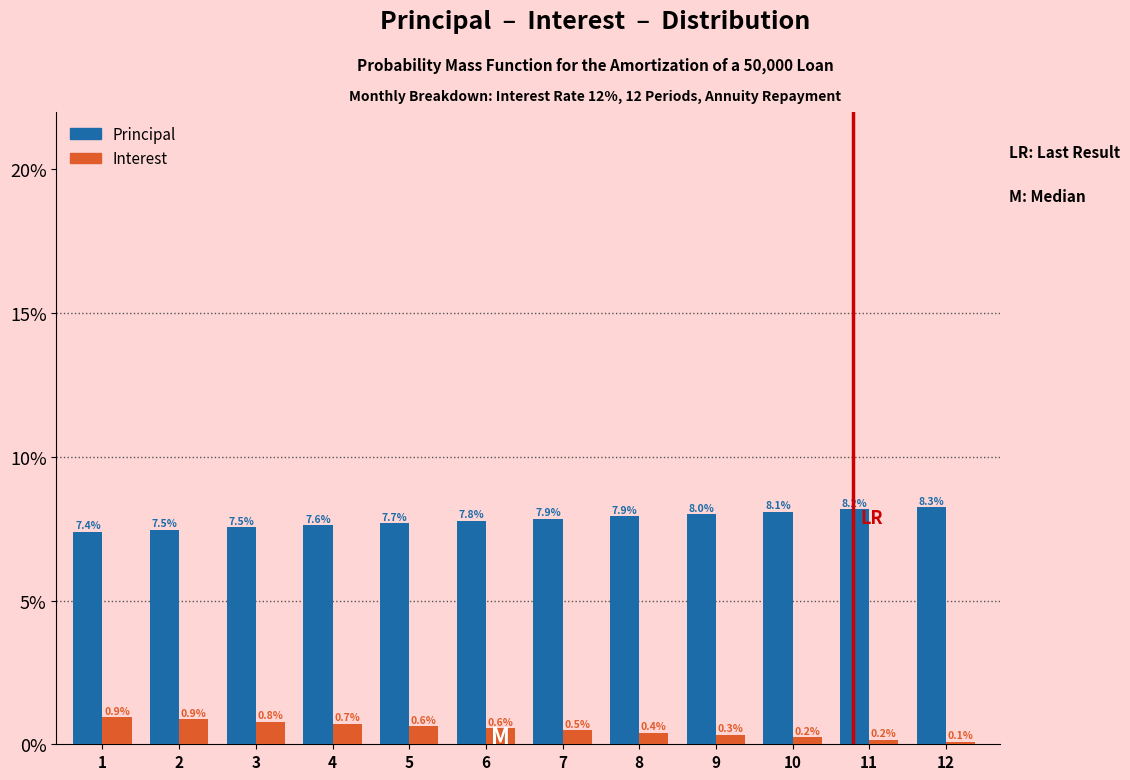

Reading left to right, list all the values displayed in this chart.

Principal: 1=7.4	2=7.5	3=7.5	4=7.6	5=7.7	6=7.8	7=7.9	8=7.9	9=8.0	10=8.1	11=8.2	12=8.3
Interest: 1=0.9	2=0.9	3=0.8	4=0.7	5=0.6	6=0.6	7=0.5	8=0.4	9=0.3	10=0.2	11=0.2	12=0.1